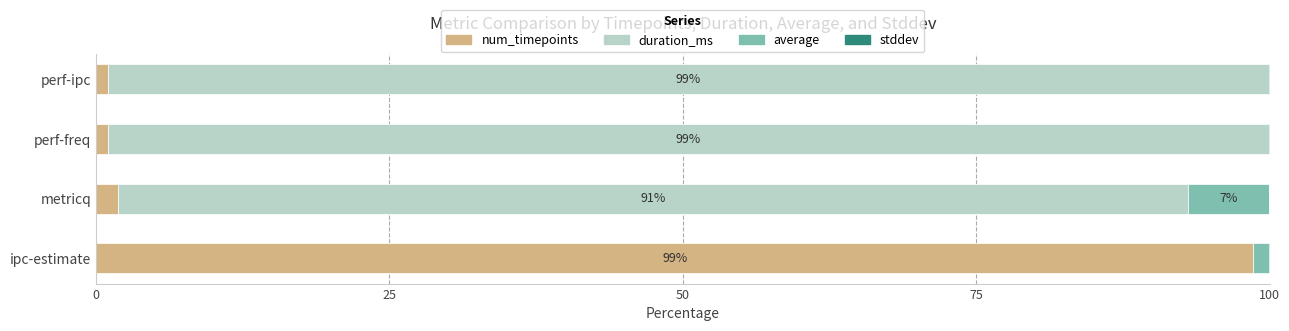

What is the sum of all num_timepoints values?

102.5